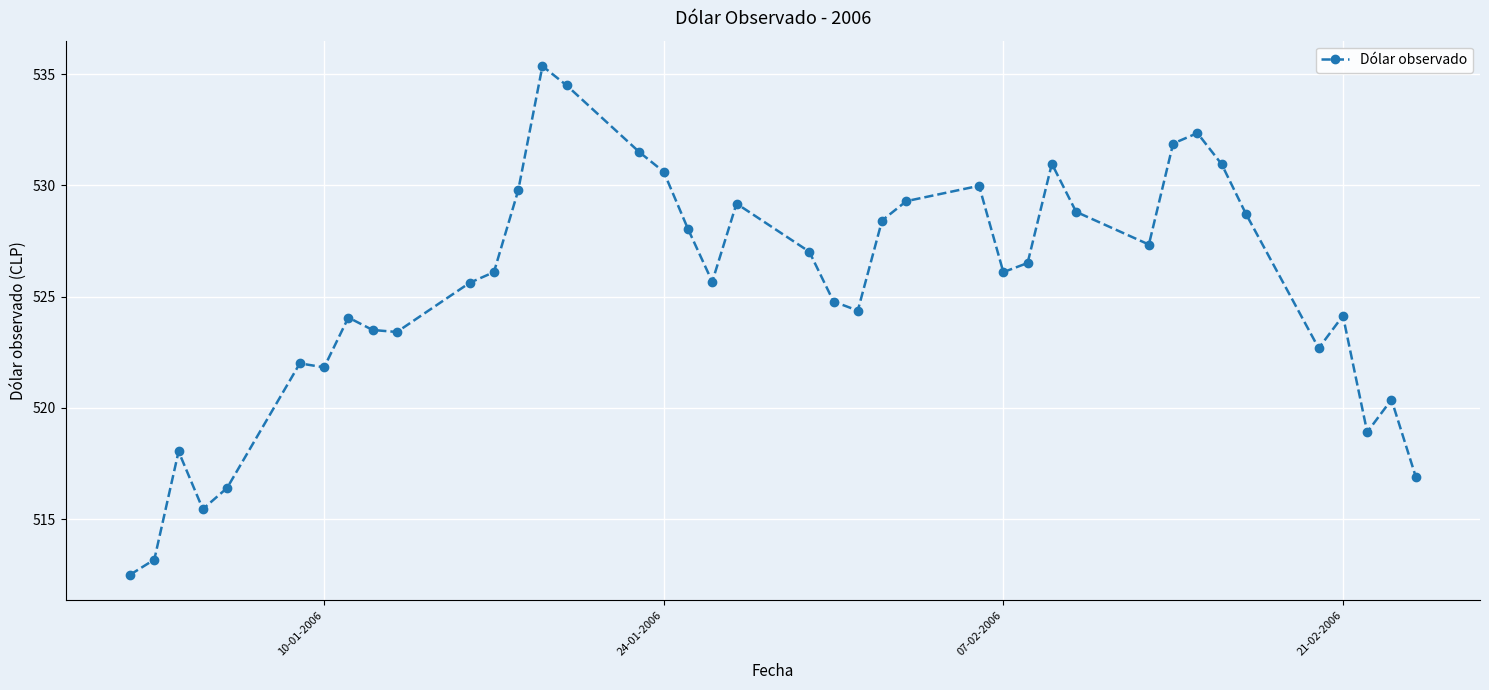

What is the difference between the second highest and minimum values?

22.0